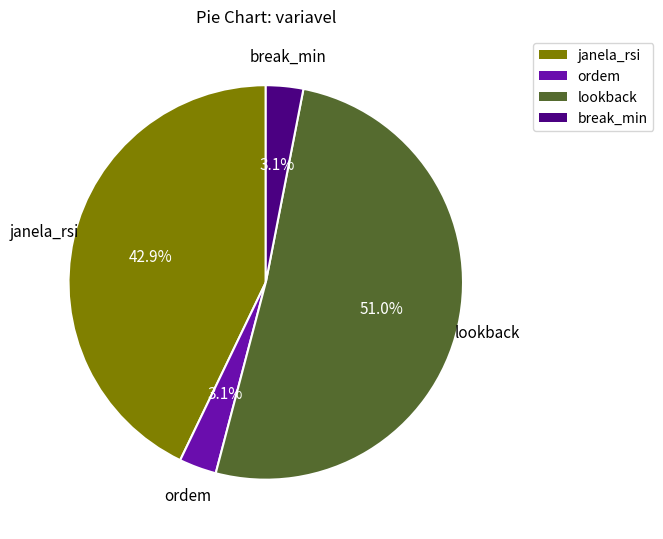

Do ordem and break_min together represent more than half of the pie?

No